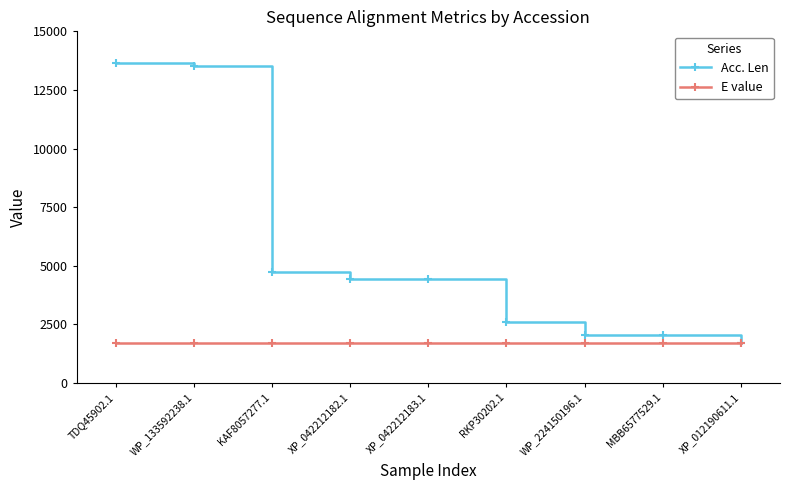

Read the E value value at WP_224150196.1.

1699